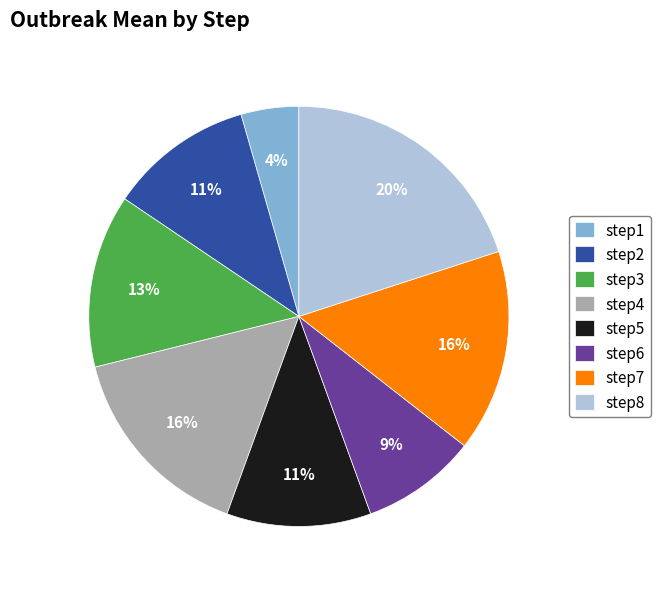

To the nearest percent, what percentage of the pie is step6?

9%